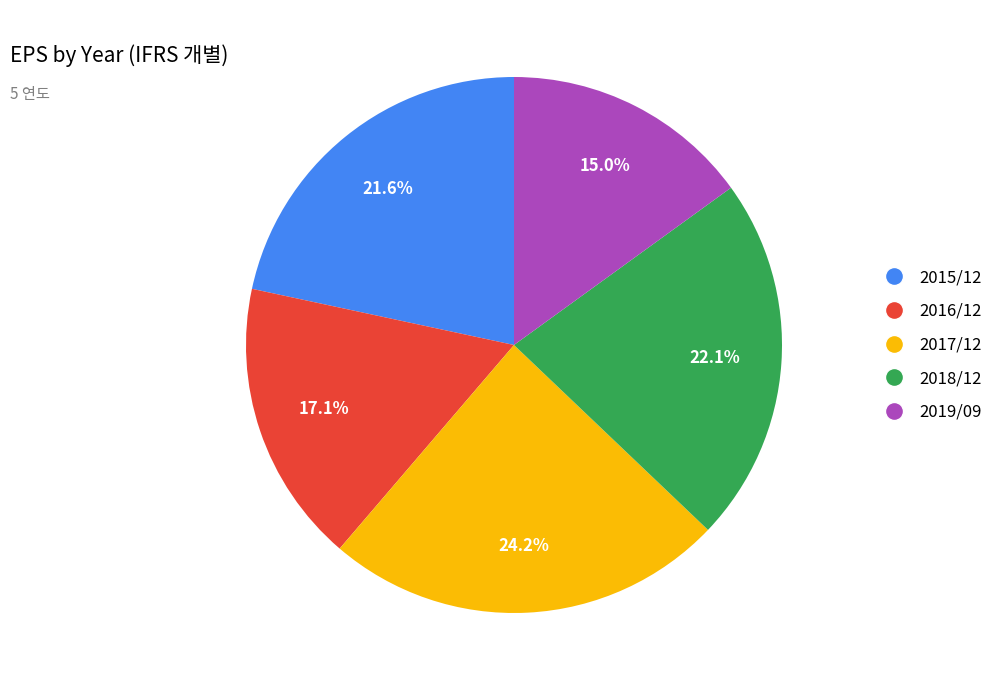

What is the ratio of the value at 2015/12 to the value at 2018/12?

1.0